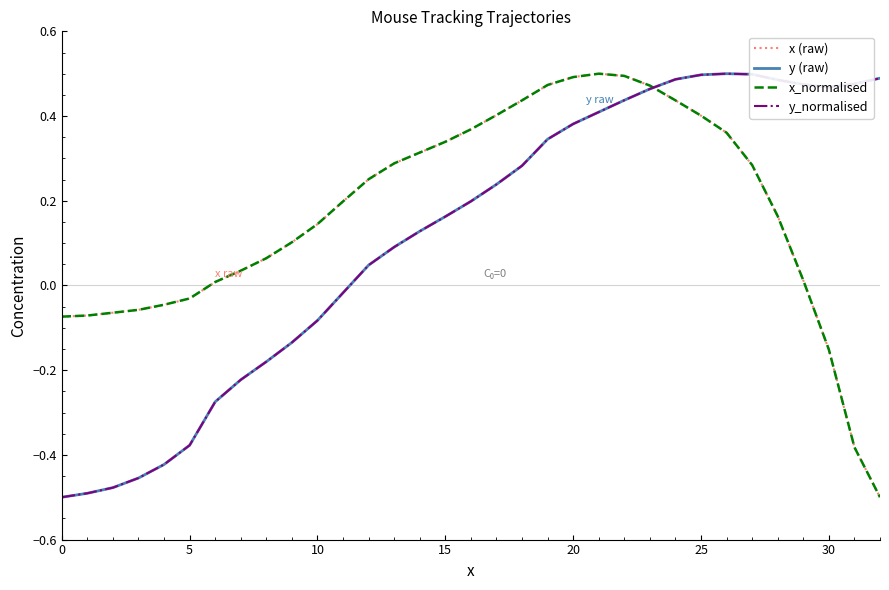

Is this an area chart (filled region under the line)?

No